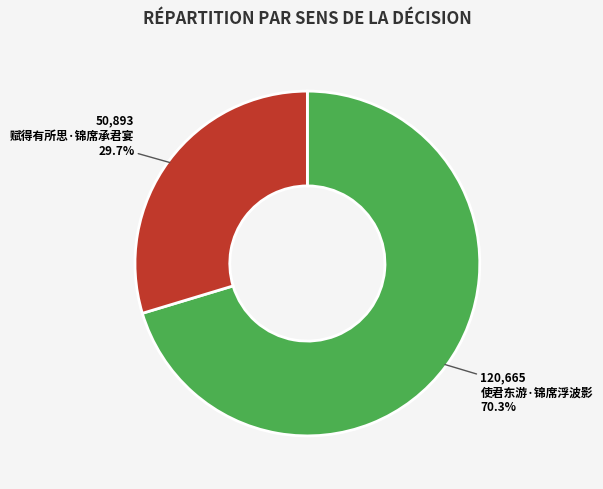

How many segments does this pie chart have?

2